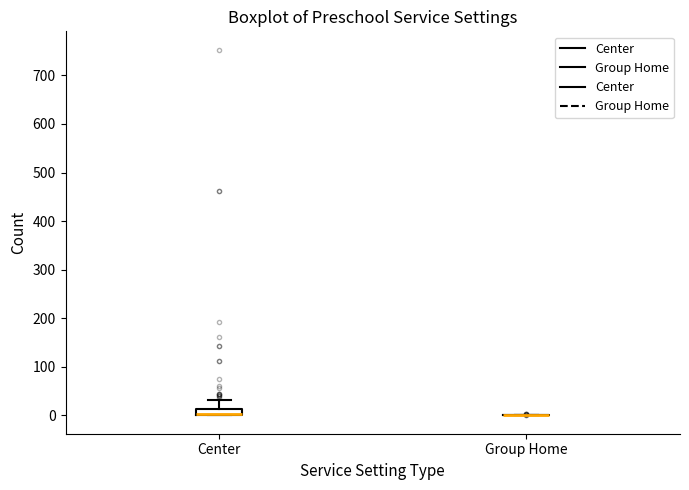

Which box is the tallest, from its lower edge to its upper edge?

Center